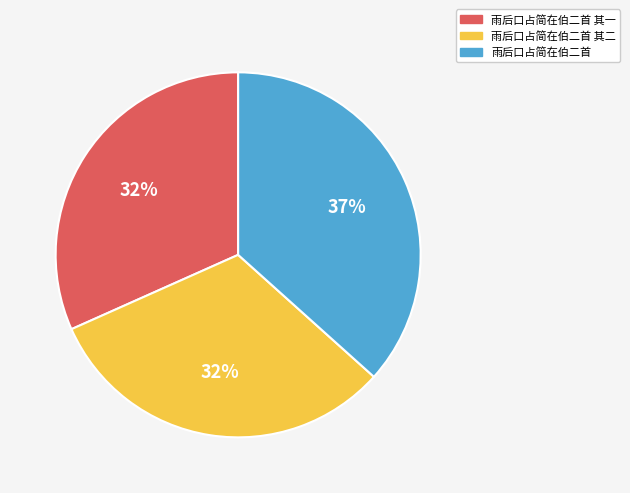

Is the sum of 雨后口占简在伯二首 其一 and 雨后口占简在伯二首 greater than half?

Yes